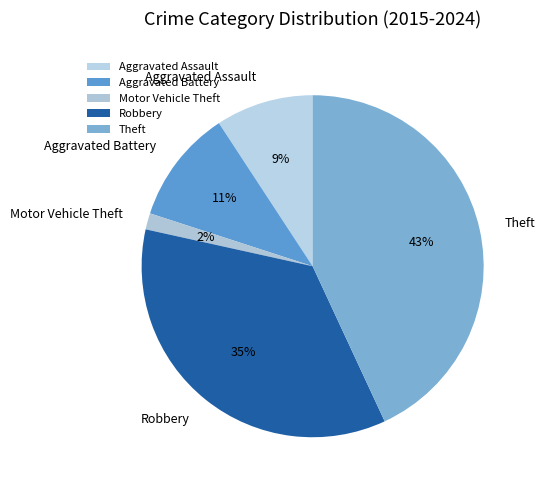

How many slices are in this pie chart?

5